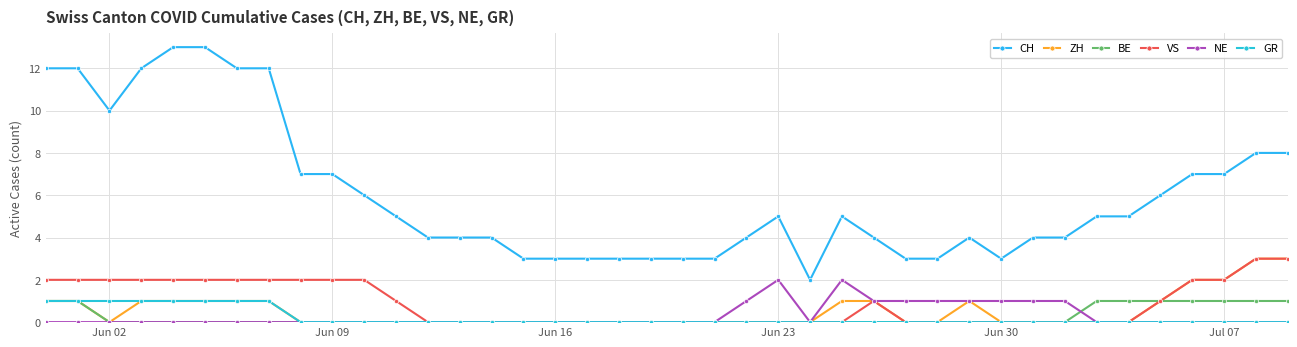

How many lines are shown in the chart?

6